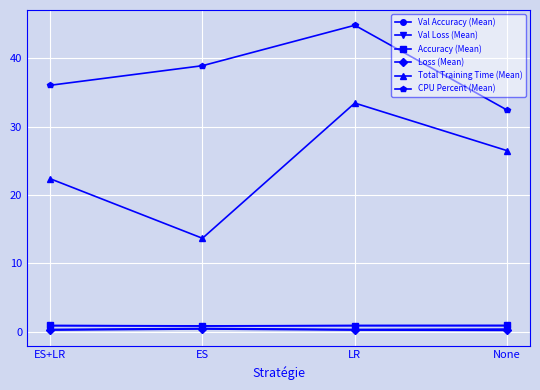

What is the maximum value for Loss (Mean)?

0.4